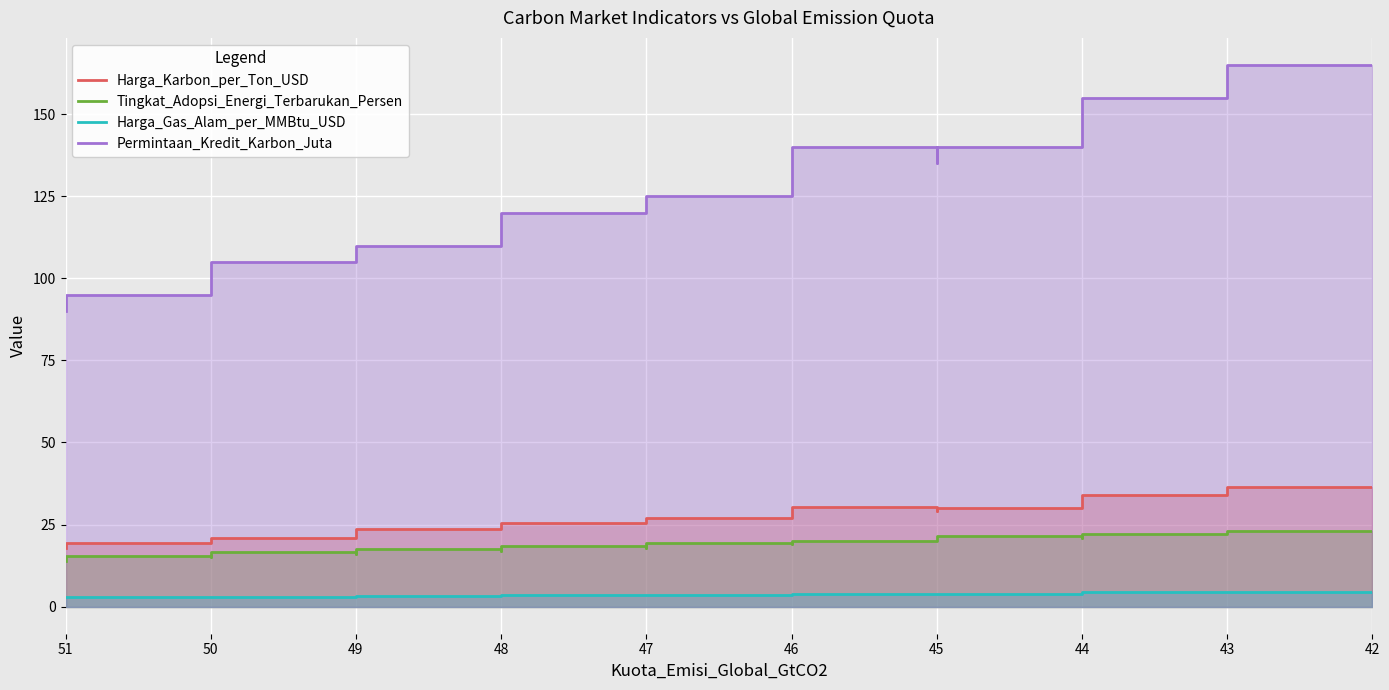

The Harga_Gas_Alam_per_MMBtu_USD series shows 4.6 at 42. True or false?

True